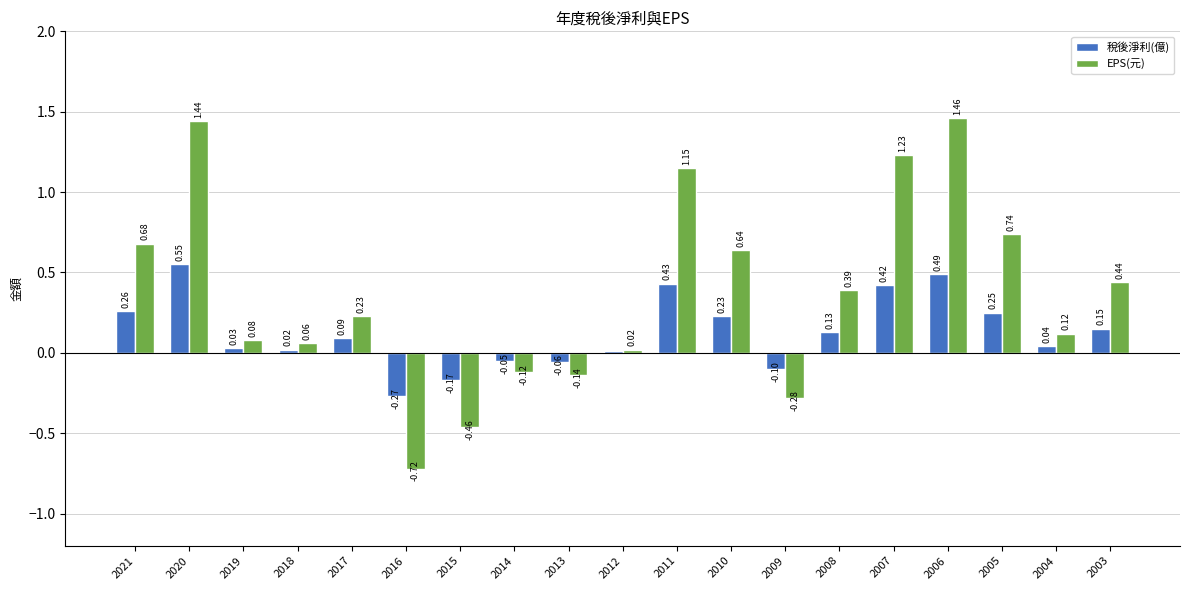

The 稅後淨利(億) series shows 0.4 at 2005. True or false?

False